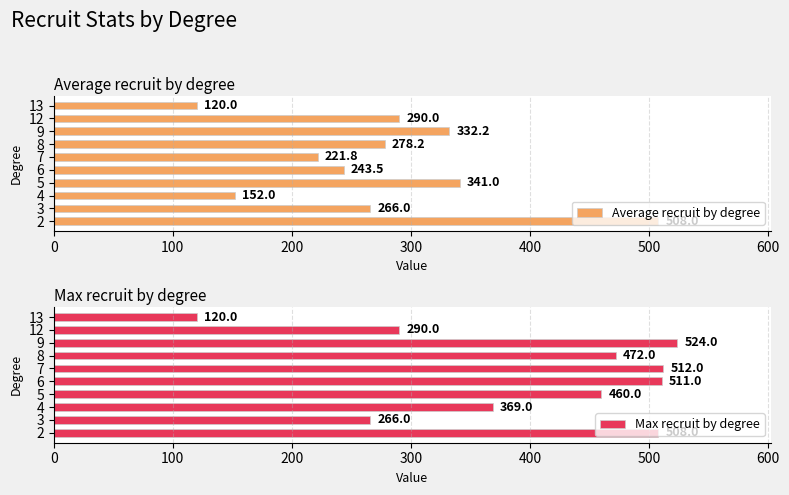

Read the Average recruit by degree value at 3.

266.0